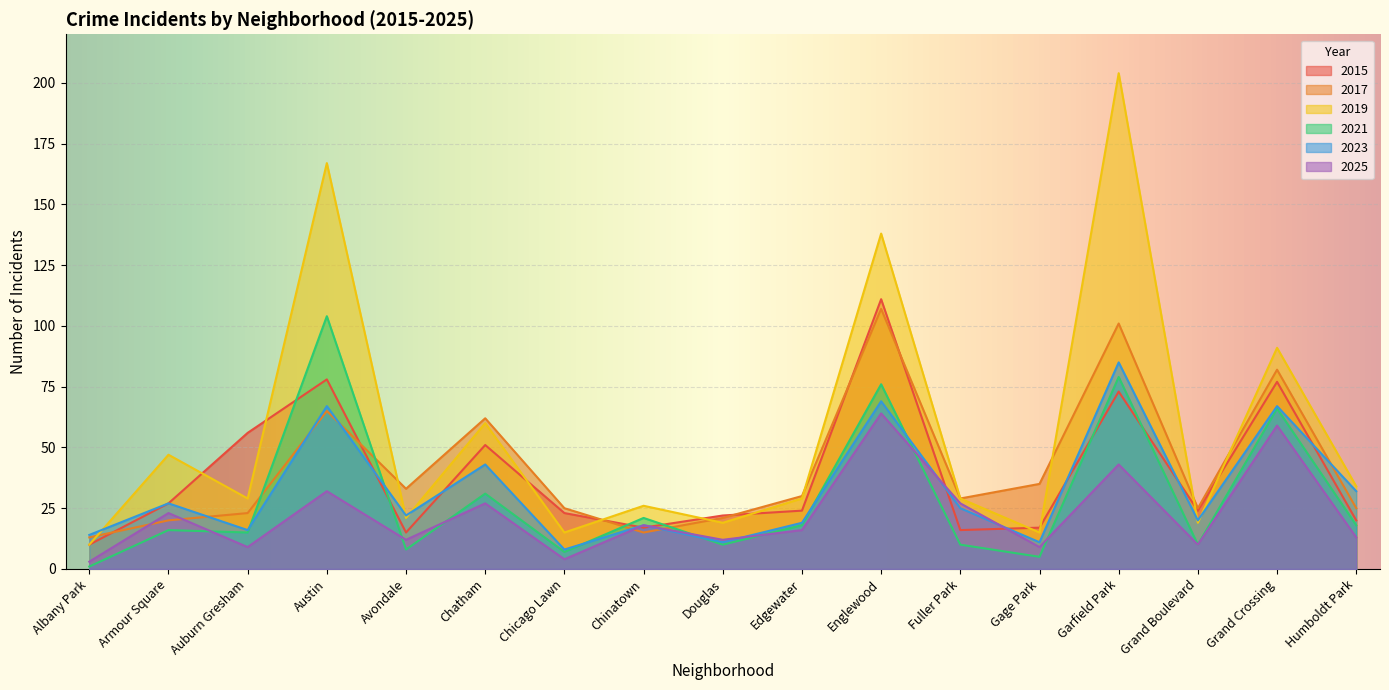

What is the label of the 2nd point from the right?

Grand Crossing